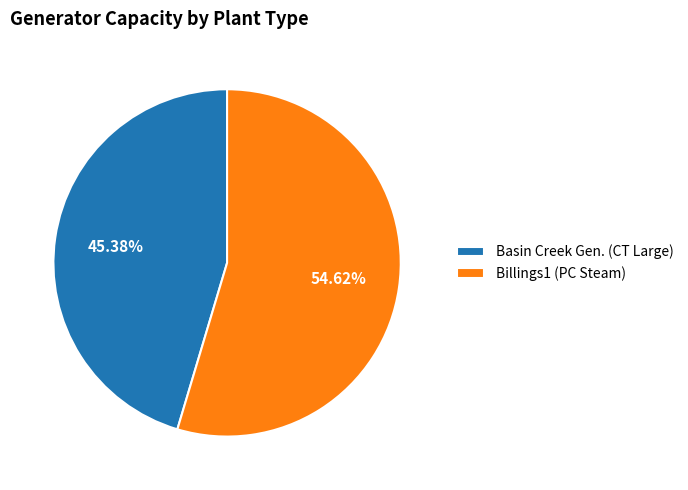

What percentage is the Basin Creek Gen. (CT Large) slice, to the nearest percent?

45%